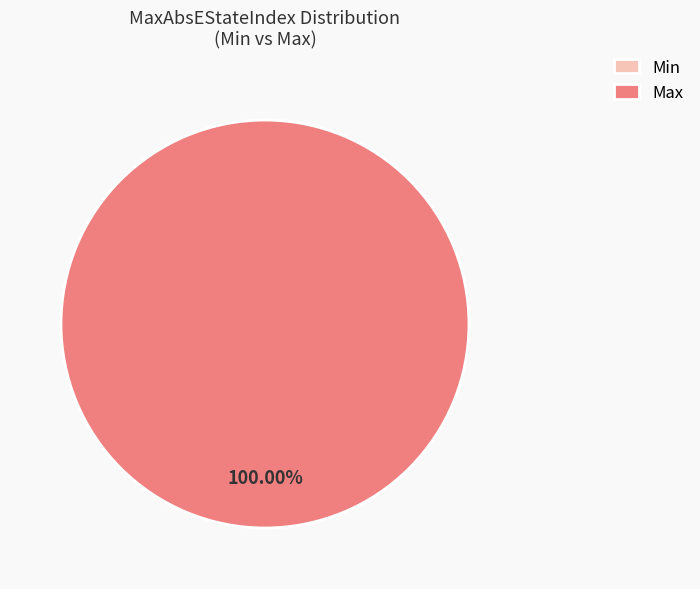

Combined, what portion of the pie is Min and Max?

100.0%